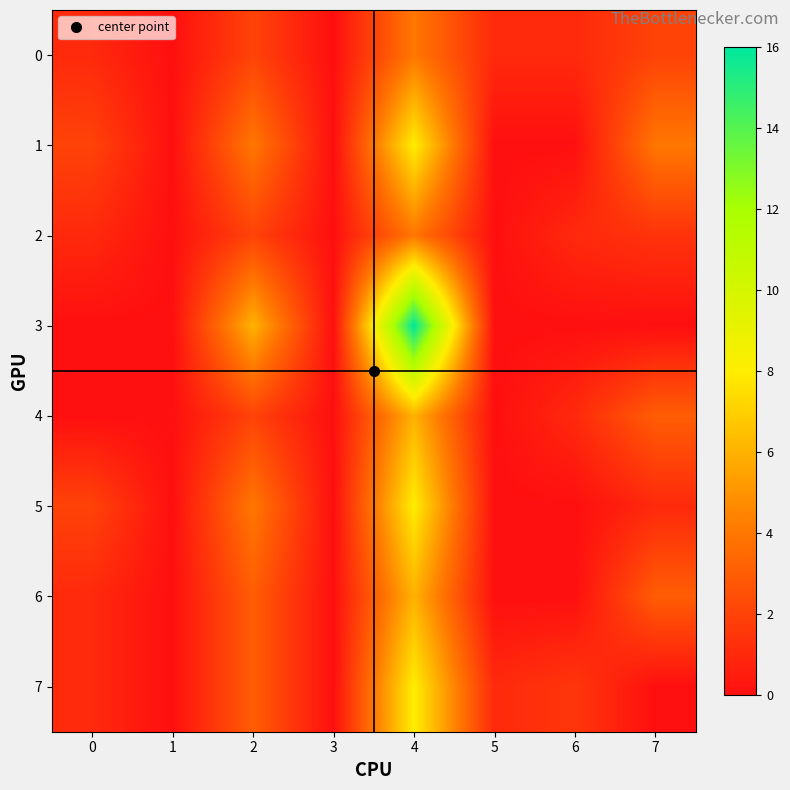

Reading left to right, list all the values displayed in this chart.

0: 0=1.0	1=0.0	2=2.0	3=0.0	4=4.0	5=1.0	6=1.0	7=2.0
1: 0=2.0	1=0.0	2=4.0	3=0.0	4=8.0	5=0.0	6=0.0	7=4.0
2: 0=1.0	1=0.0	2=2.0	3=0.0	4=4.0	5=0.0	6=1.0	7=1.4
3: 0=0.0	1=0.0	2=6.0	3=0.0	4=16.0	5=0.0	6=0.0	7=0.0
4: 0=0.0	1=0.0	2=2.0	3=0.0	4=6.0	5=0.0	6=1.0	7=3.0
5: 0=2.0	1=0.0	2=4.0	3=0.0	4=8.0	5=0.0	6=0.0	7=1.0
6: 0=1.0	1=0.0	2=3.0	3=0.0	4=6.0	5=0.0	6=0.0	7=3.0
7: 0=1.0	1=0.0	2=3.0	3=0.0	4=8.0	5=1.0	6=1.5	7=0.0